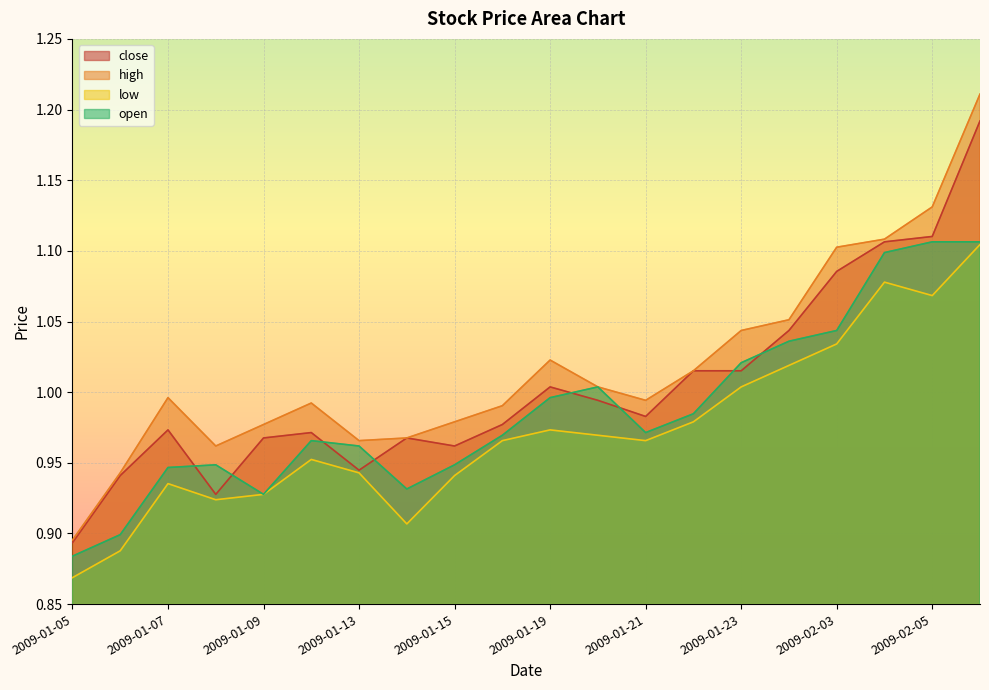

True or false: open and high cross at least once.

False